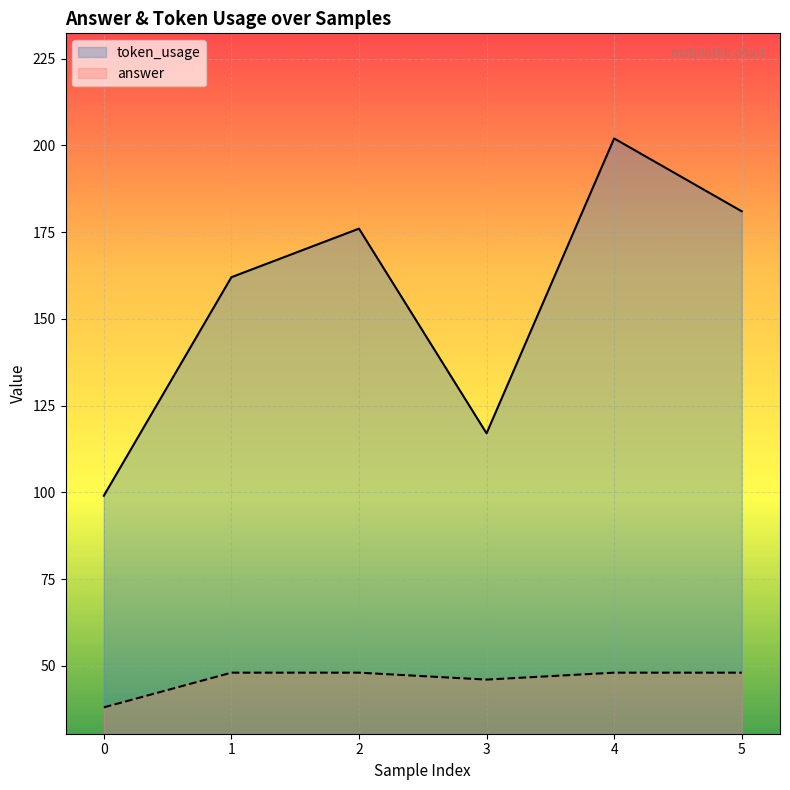

Count the number of categories in the chart.

6